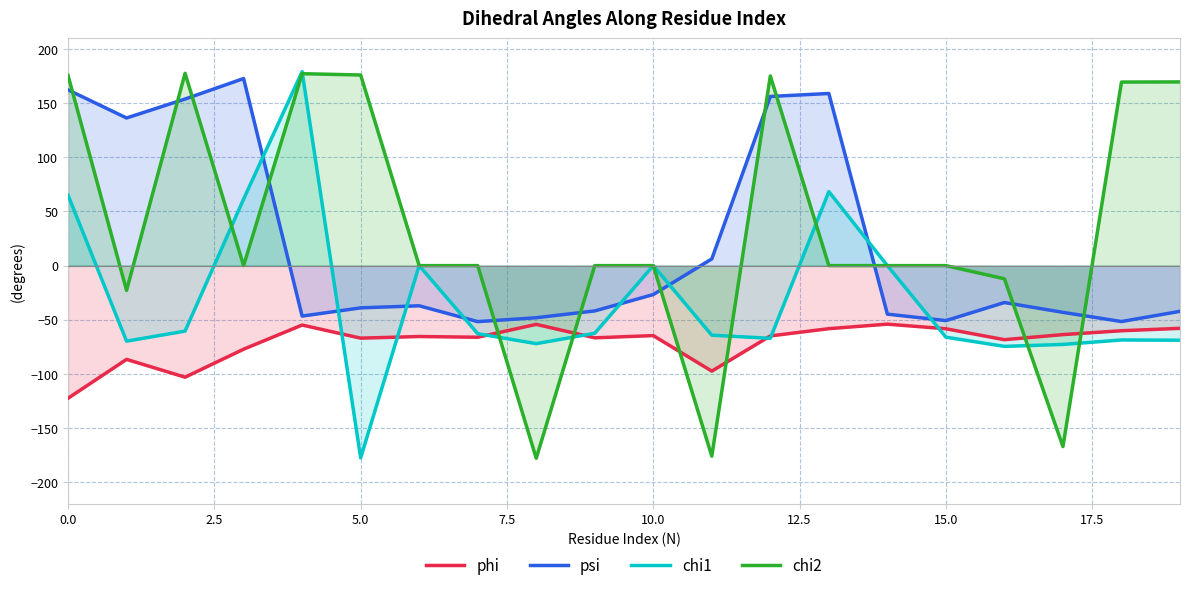

How many times do psi and chi1 cross each other?

8